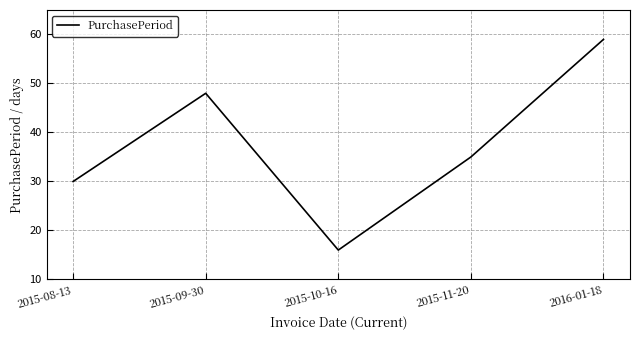

How many interior local valleys (lower than both neighbors) does the data have?

1